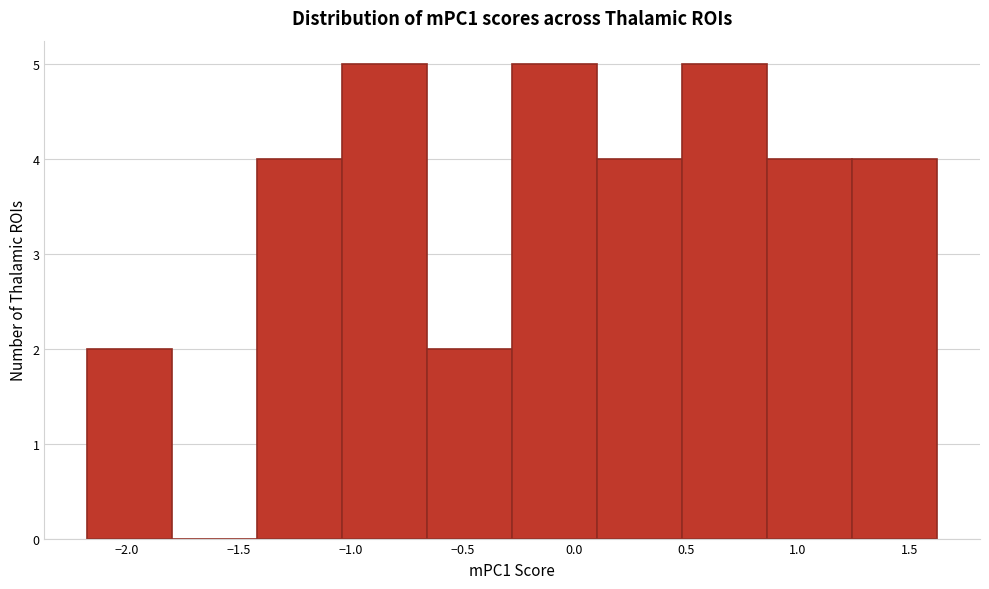

What is the height of the bar covering 0.50 to 0.85 on the x-axis? Neither the bar edges nor the heights are printed on the chart, so give them approximately, as read against the axes.

5